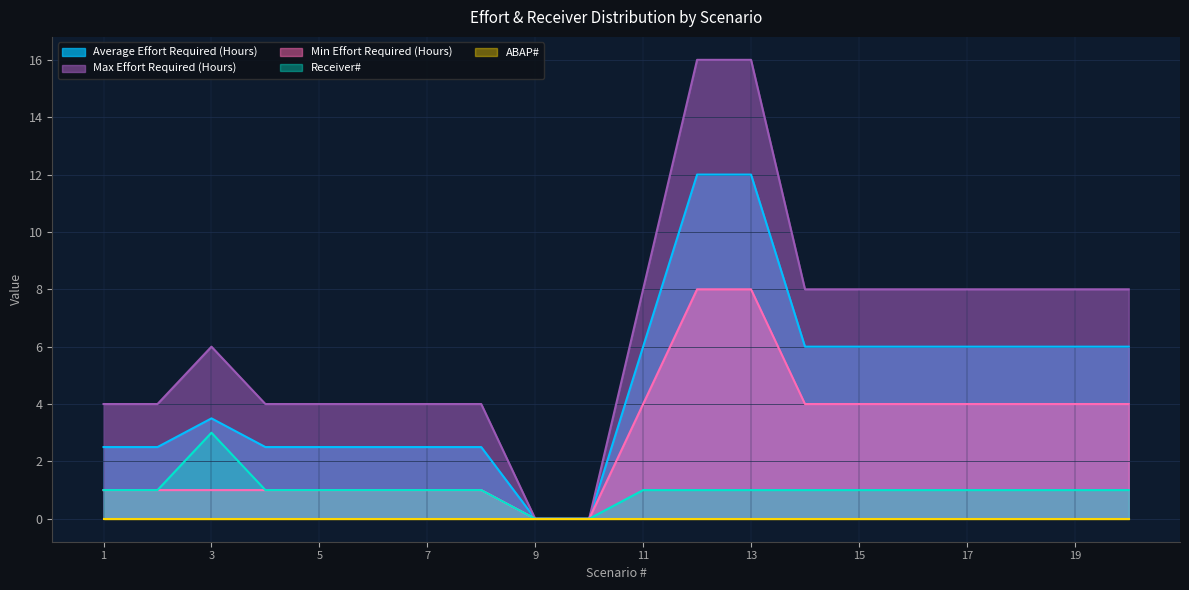

The value of Receiver# at 9 is 0.0. True or false?

True